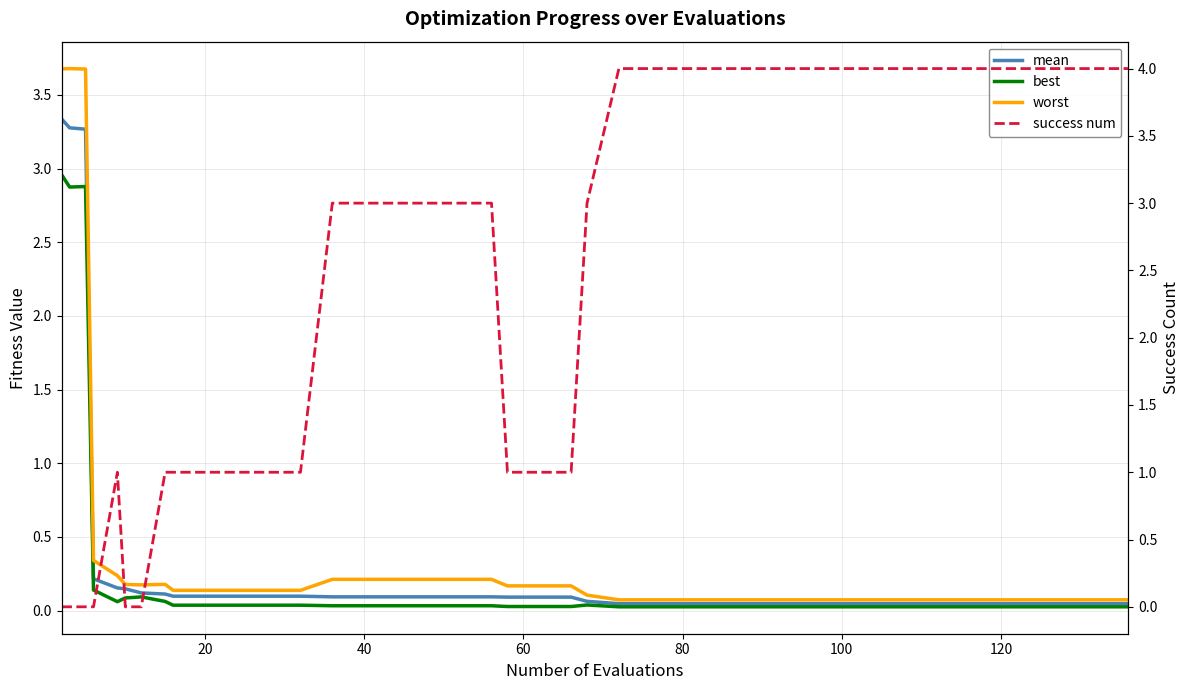

Is this an area chart (filled region under the line)?

No